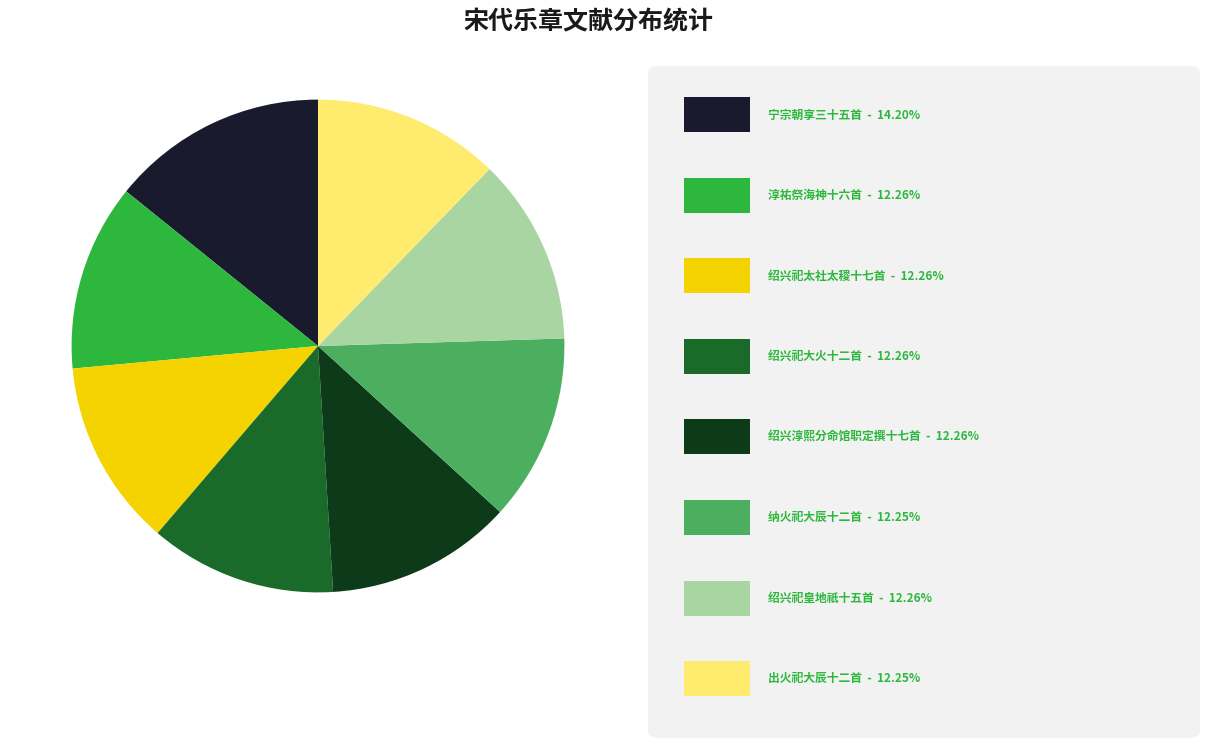

Does any single category account for the majority?

No